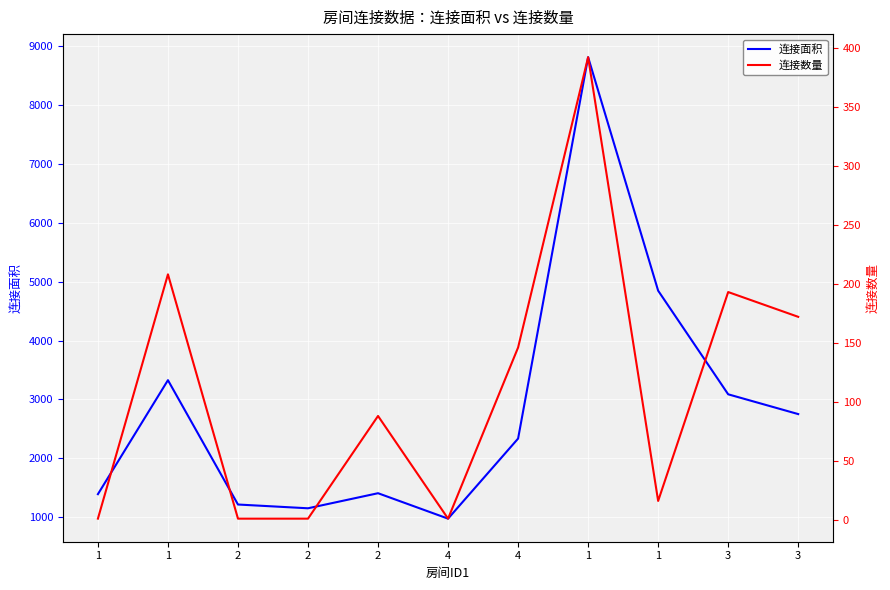

What is the greatest value displayed?

8814